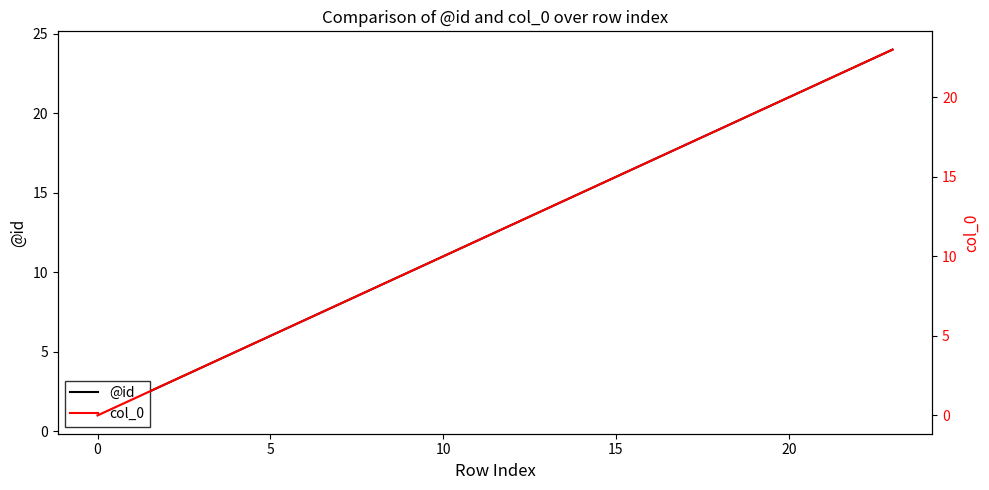

At which category does the chart reach its peak across all series?

23